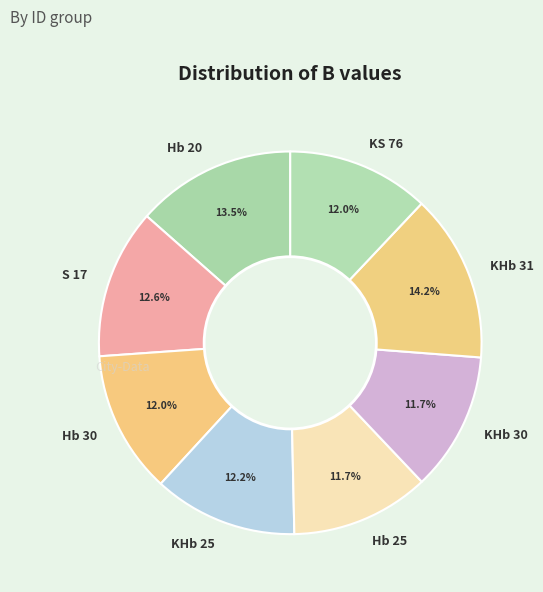

What is the ratio of the value at KHb 30 to the value at Hb 30?

1.0